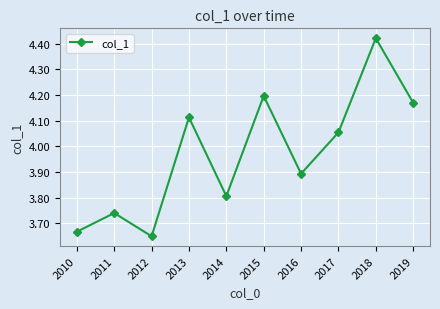

Does the chart have visible grid lines?

Yes